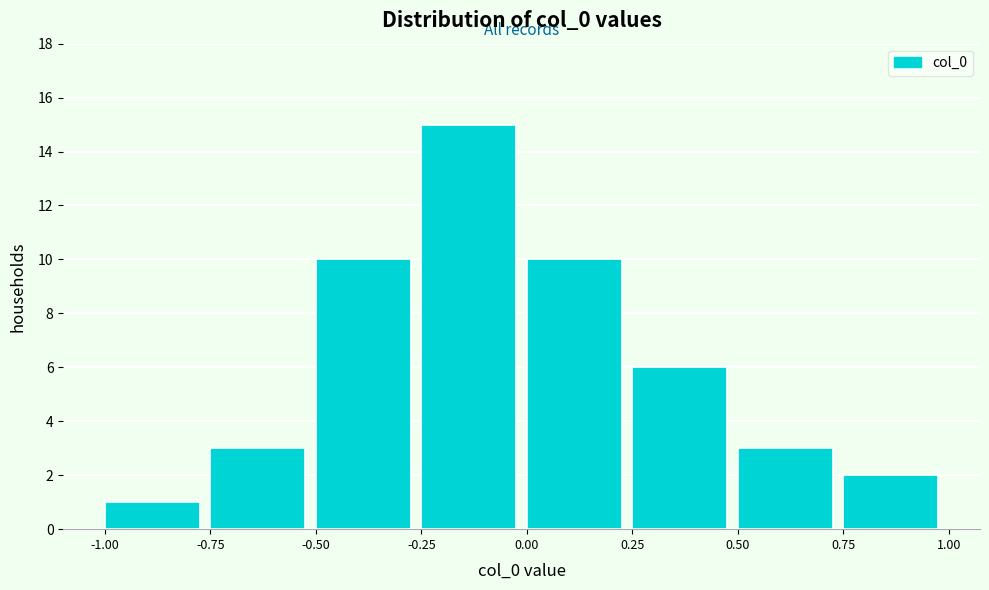

Over which range of the x-axis is the bar tallest?

-0.25 to 0.00